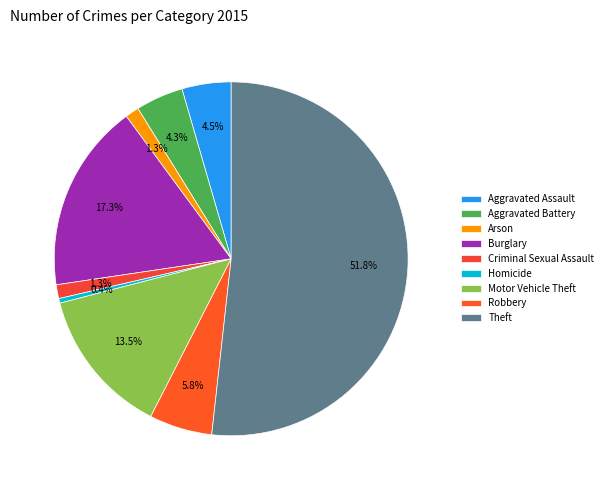

How many segments does this pie chart have?

9